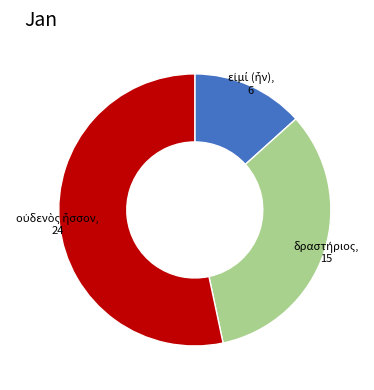

Is there a majority slice in this chart?

Yes